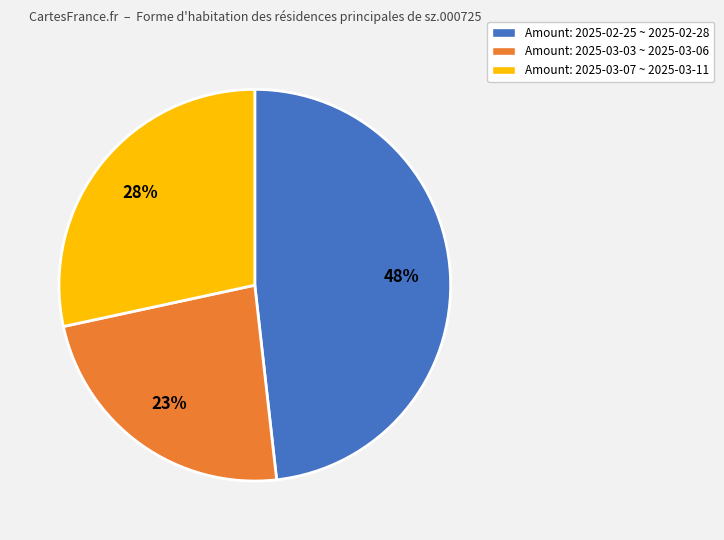

Is there any slice that represents more than half of the pie?

No